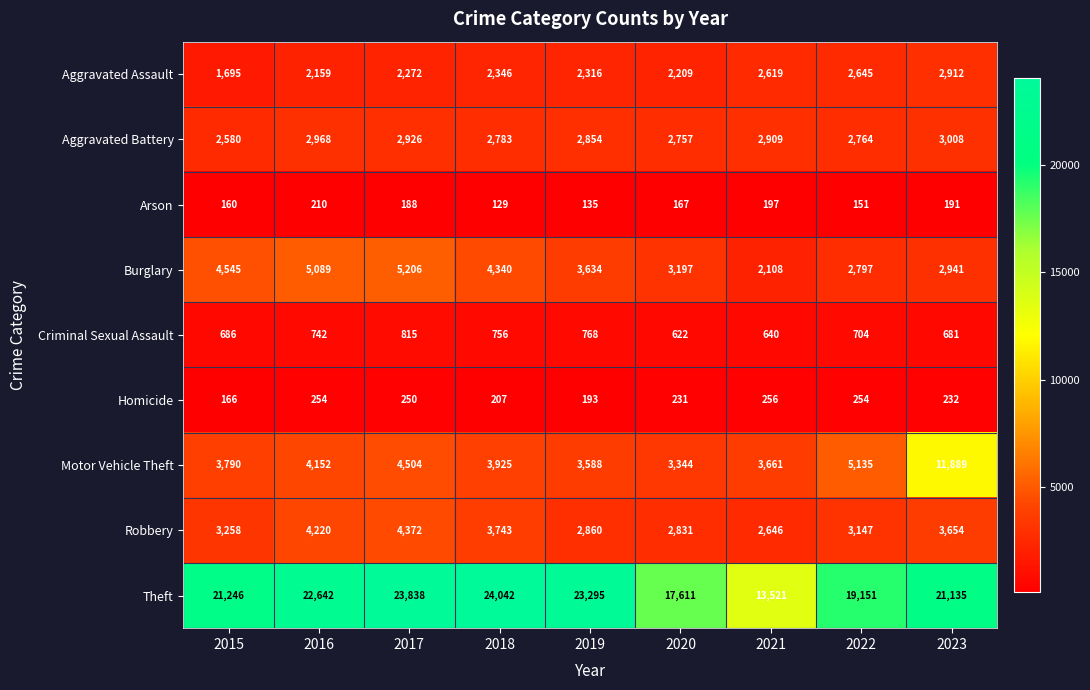

At which label is Theft closest to 18781?

2022